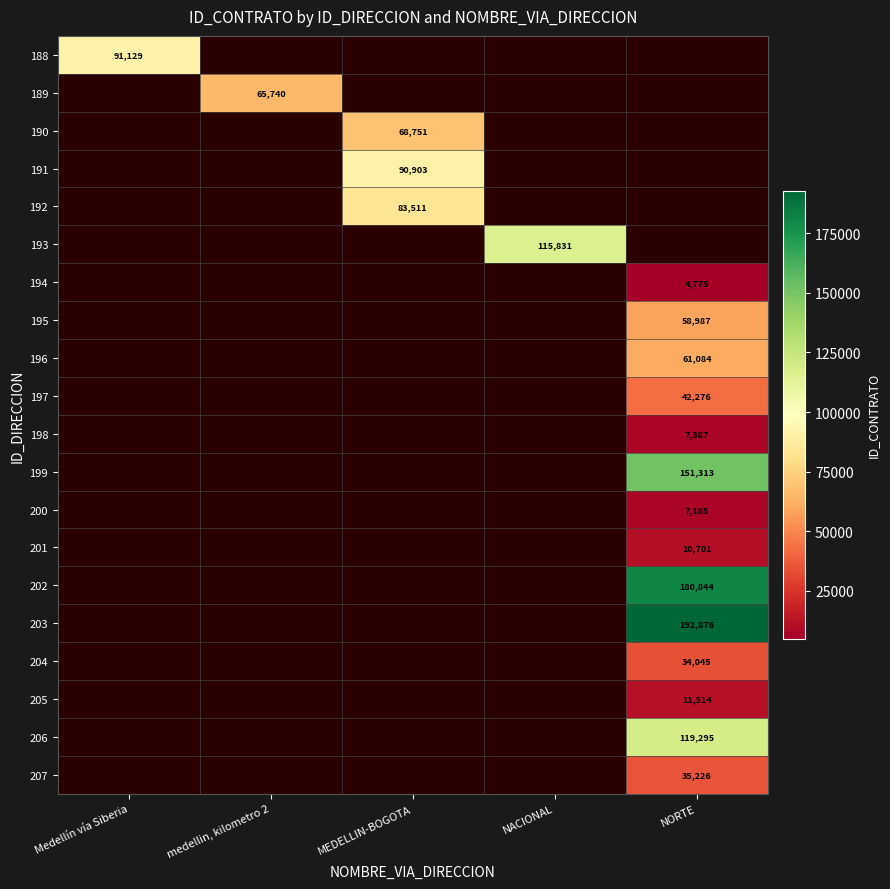

The value of 195 at NORTE is 58987. True or false?

True